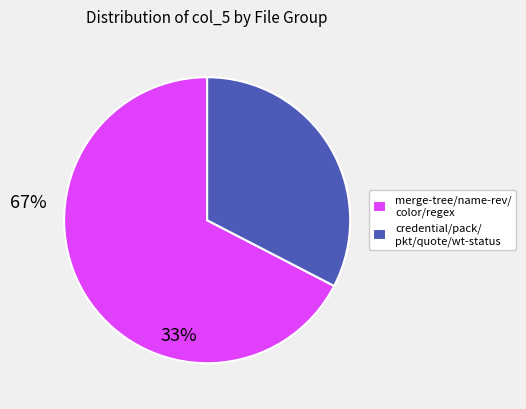

The merge-tree/name-rev/ color/regex slice represents 81% of the pie. True or false?

False